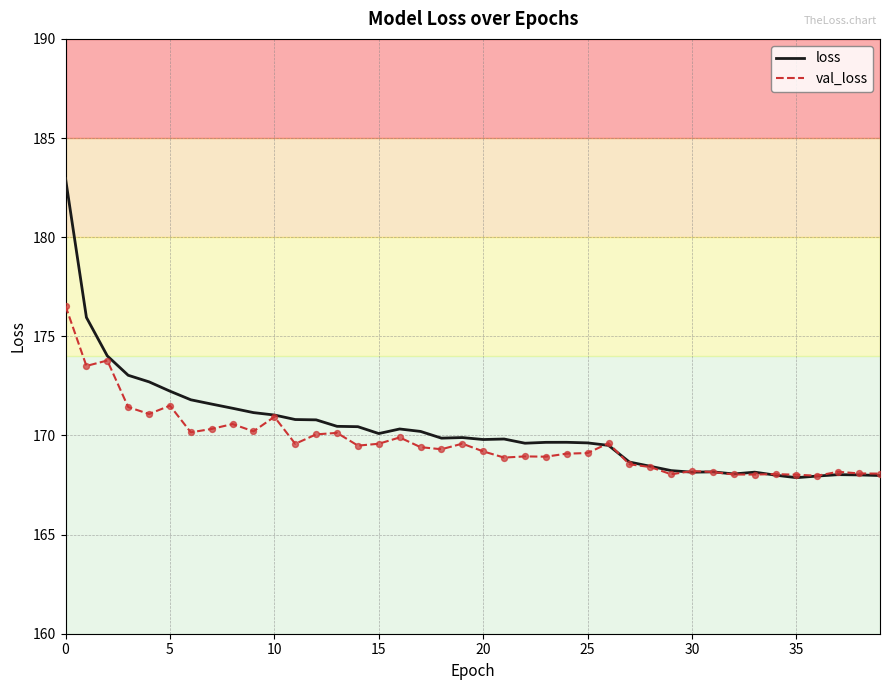

Which series has the largest range (max minus min)?

loss